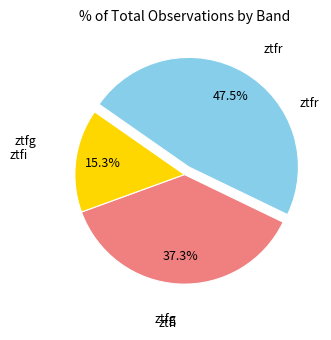

Is there a majority slice in this chart?

No